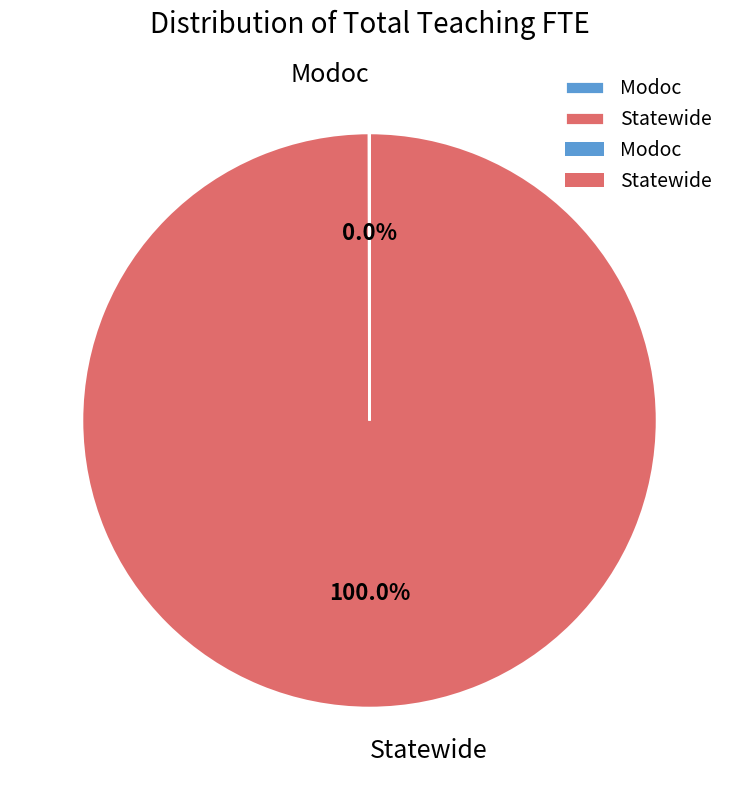

Which category has the biggest portion of the pie?

Statewide